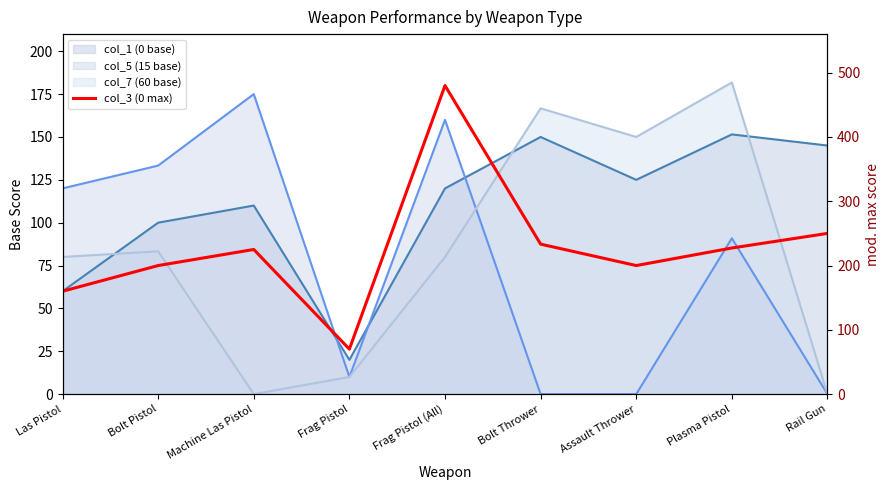

What is the approximate value at Frag Pistol (All)?

480.0